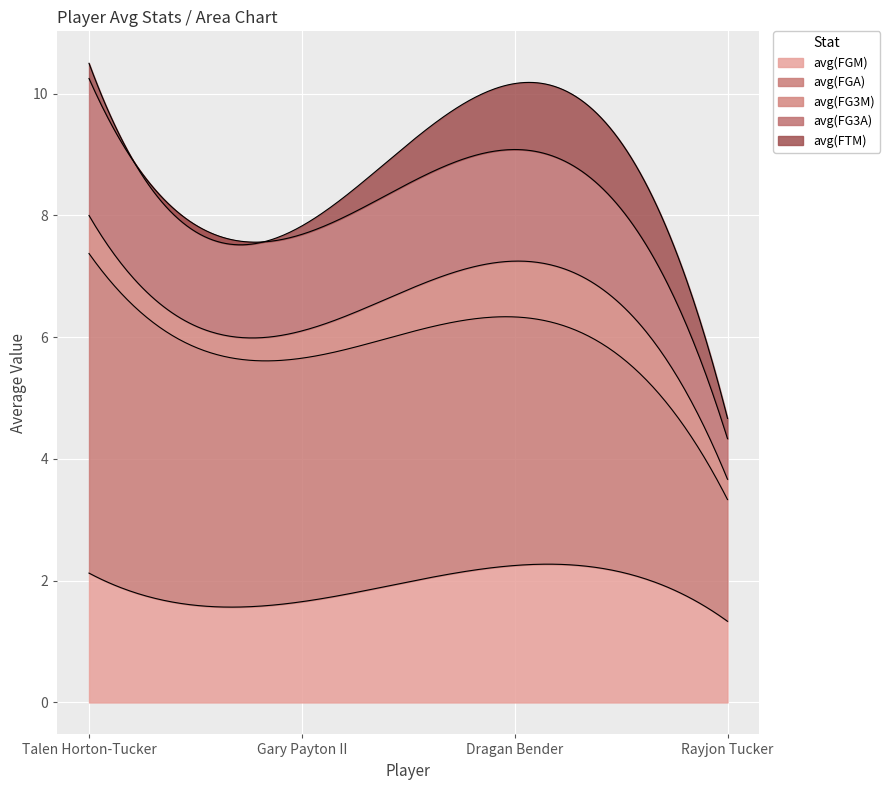

The avg(FG3M) series shows 0.9 at Dragan Bender. True or false?

True